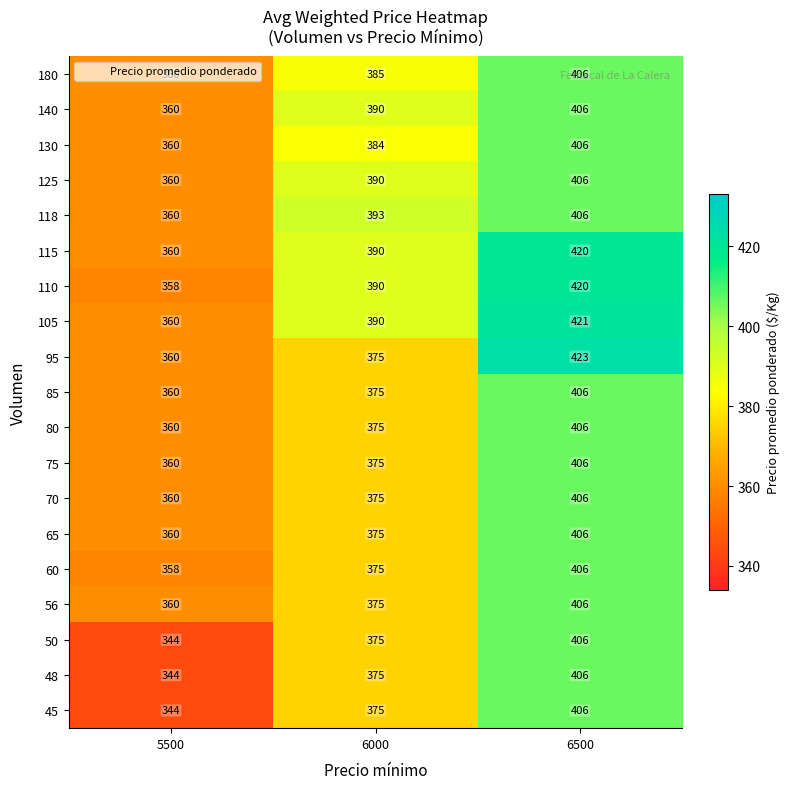

What is the sum of the 110 values at 5500 and 6500?

778